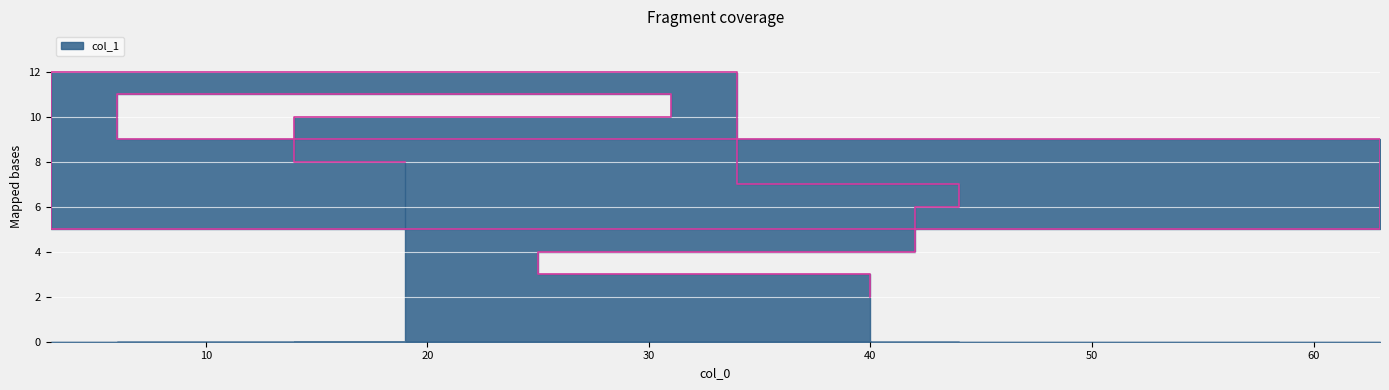

How many values exceed 7?

5